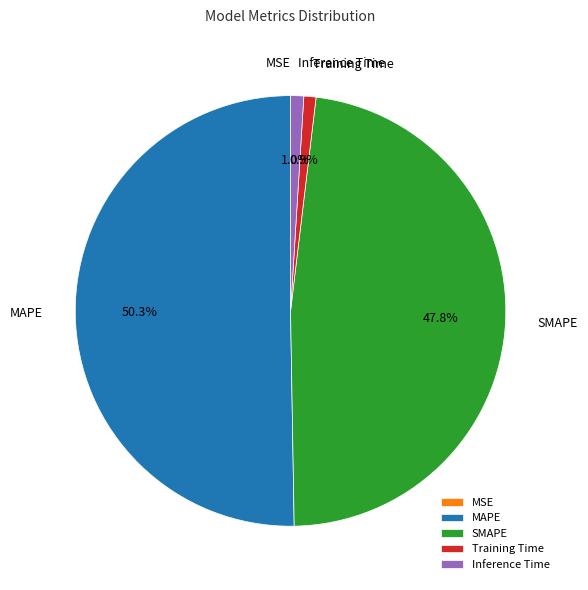

Which category accounts for the majority?

MAPE